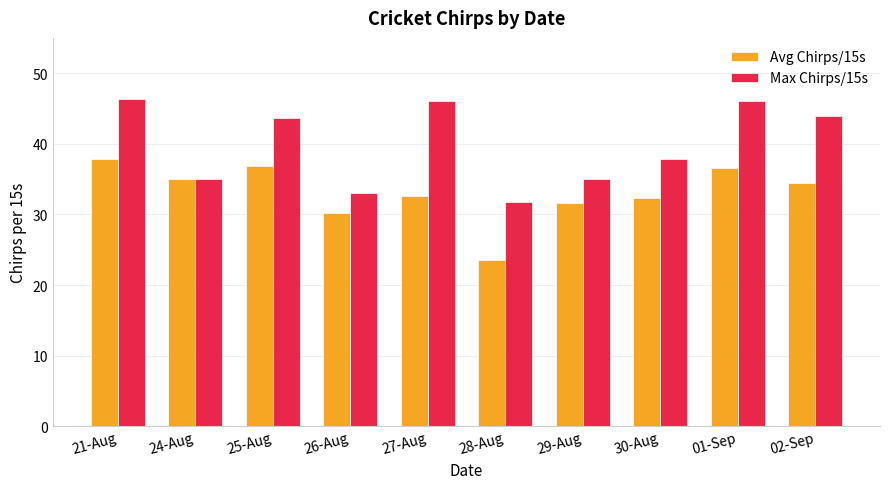

What are all the series names shown in the legend?

Avg Chirps/15s, Max Chirps/15s